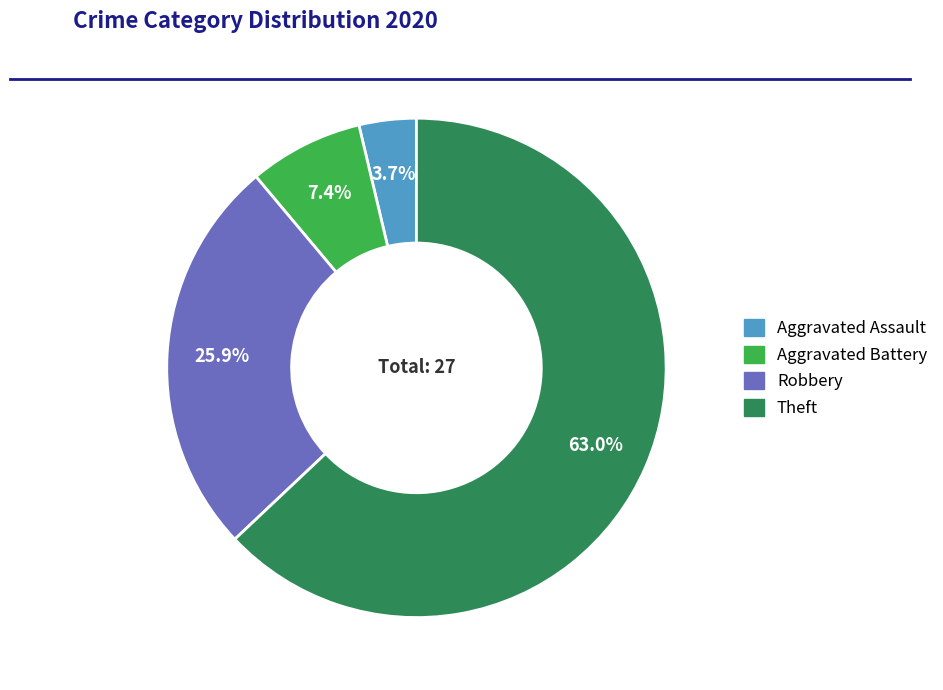

Does any single category account for the majority?

Yes